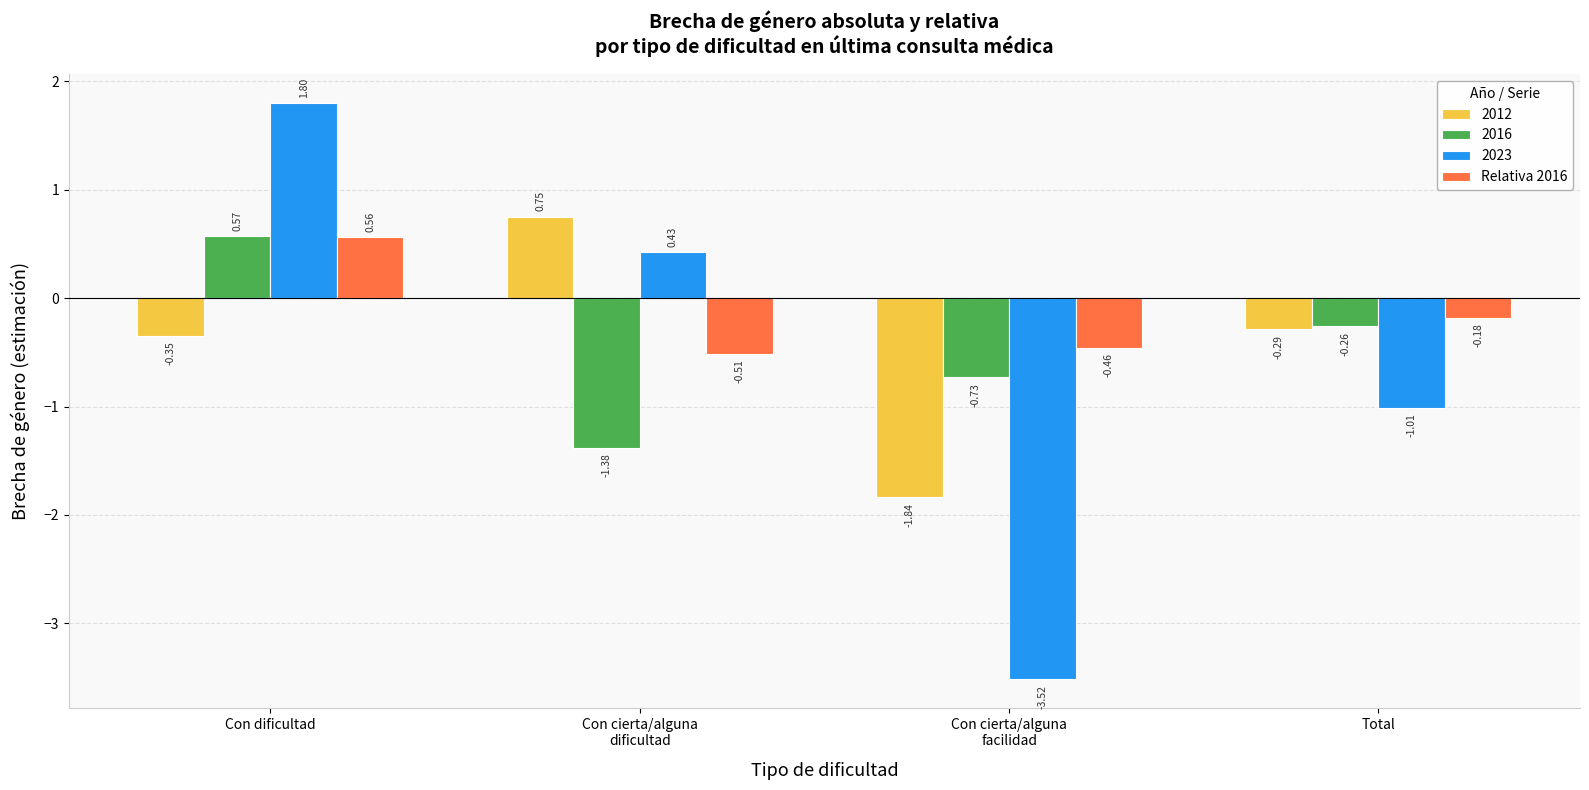

At which label is 2012 closest to 0?

Total